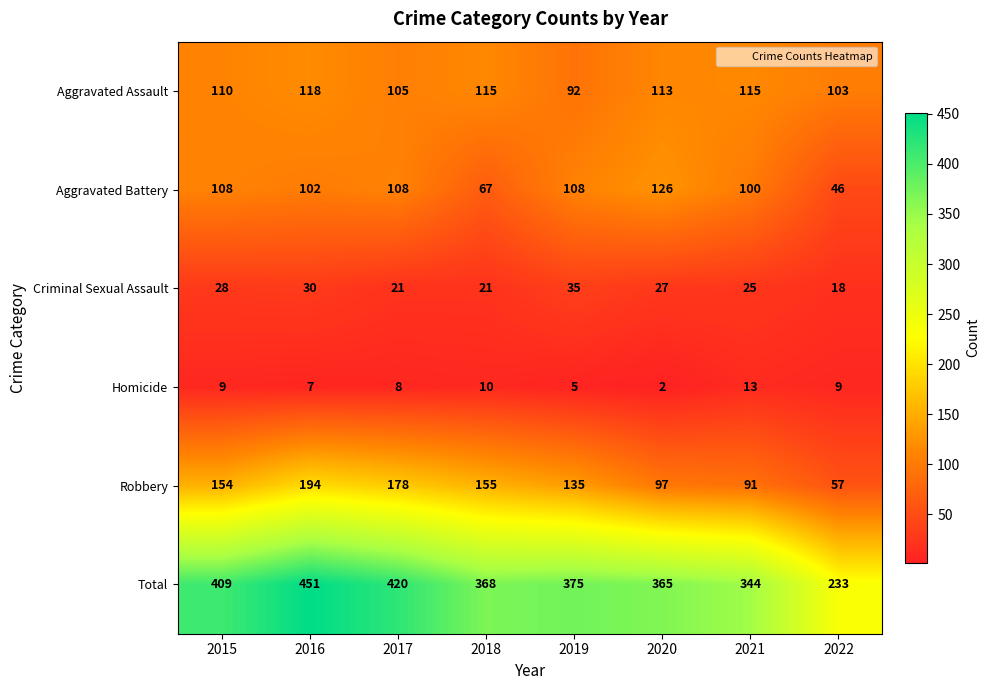

Rank the series at 2021 from lowest to highest value.

Homicide, Criminal Sexual Assault, Robbery, Aggravated Battery, Aggravated Assault, Total